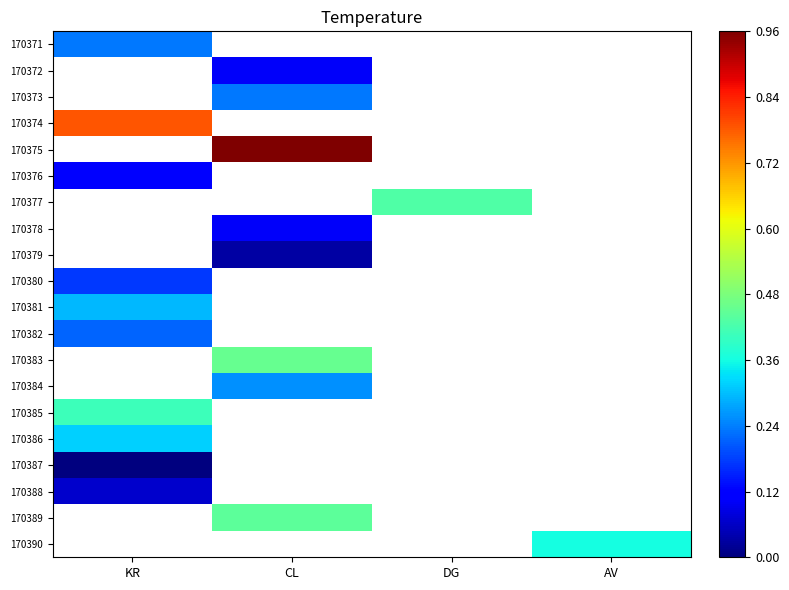

Count the number of data series in this chart.

20